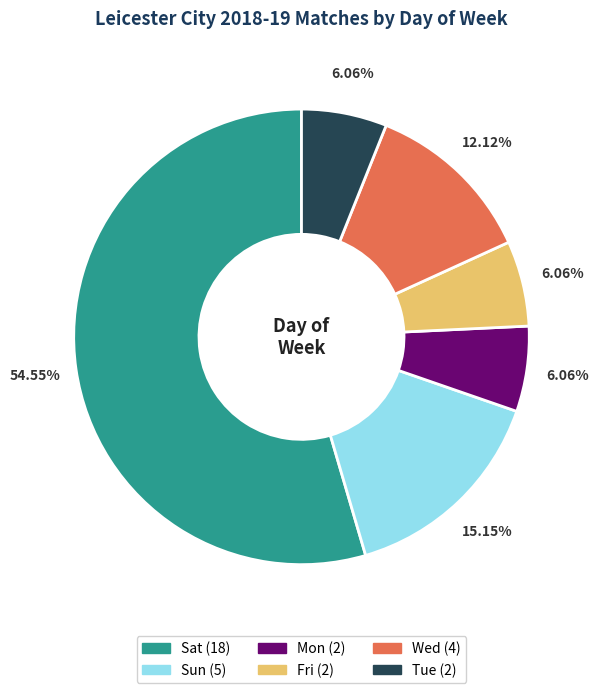

To the nearest percent, what is the difference between the Fri and Wed slice percentages?

6%